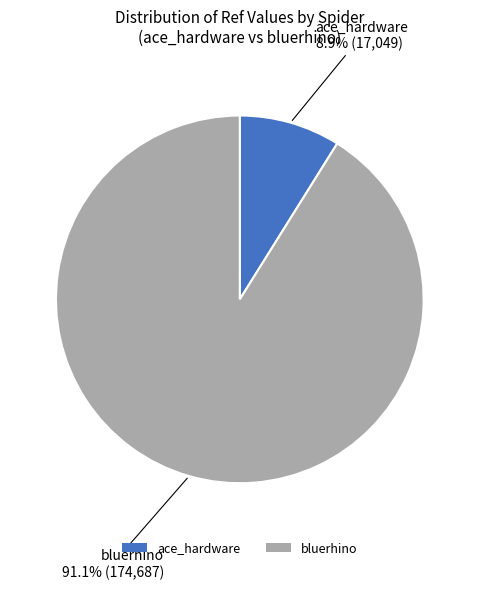

Which slice represents more than half of the pie?

bluerhino